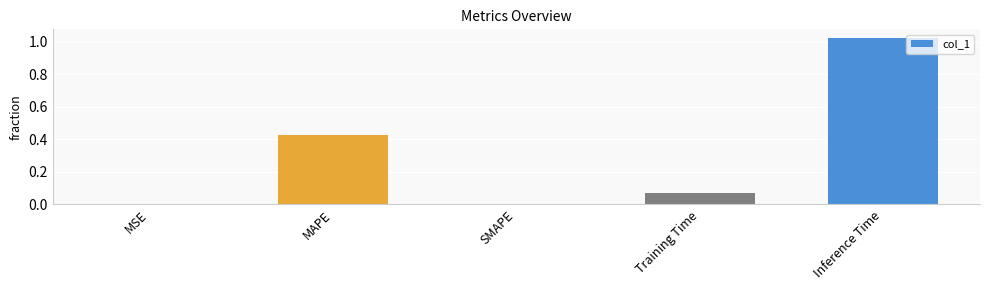

What is the change in value from MAPE to Training Time?

-0.4